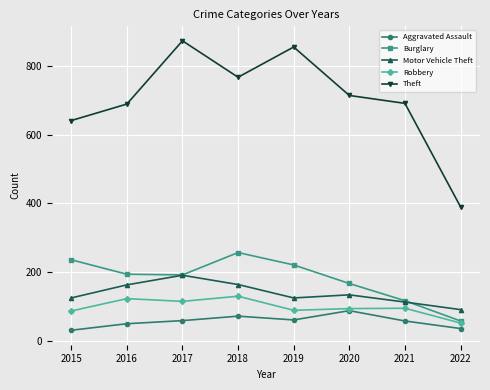

At which category does Theft reach its first local valley?

2018